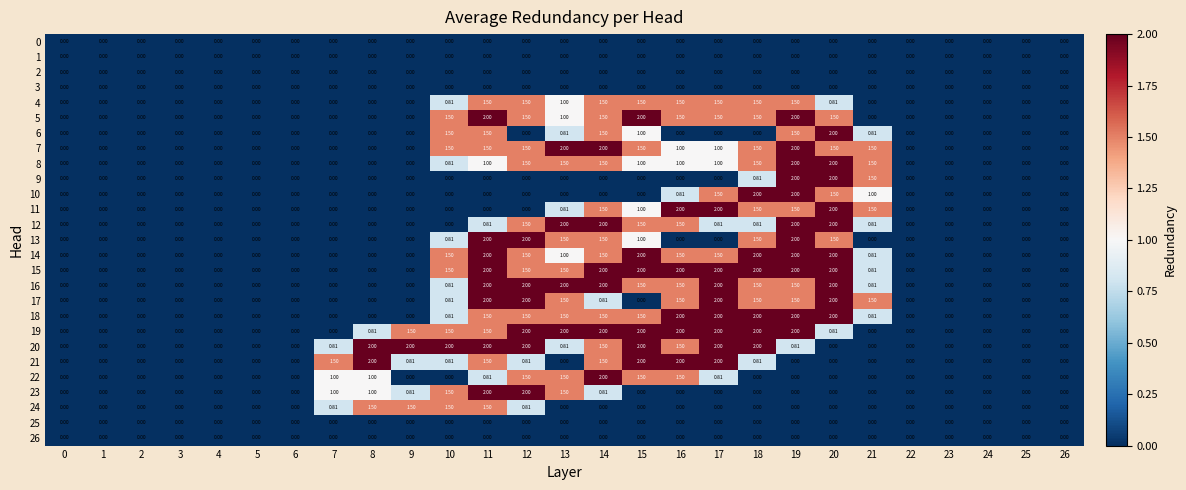

How many values in 12 are above zero?

11